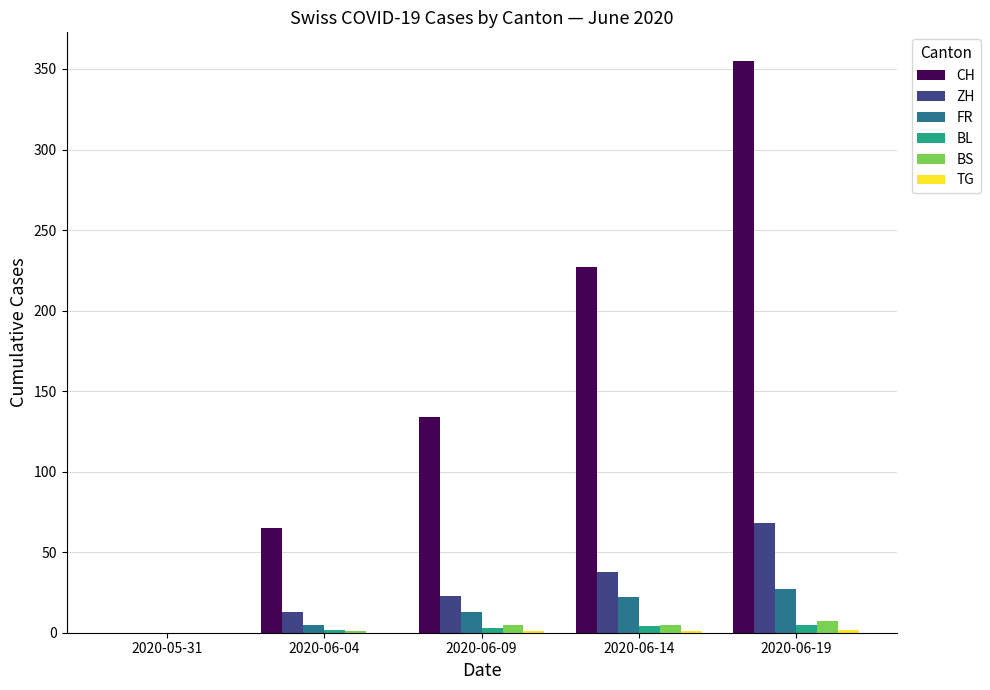

Which series has the widest spread of values?

CH